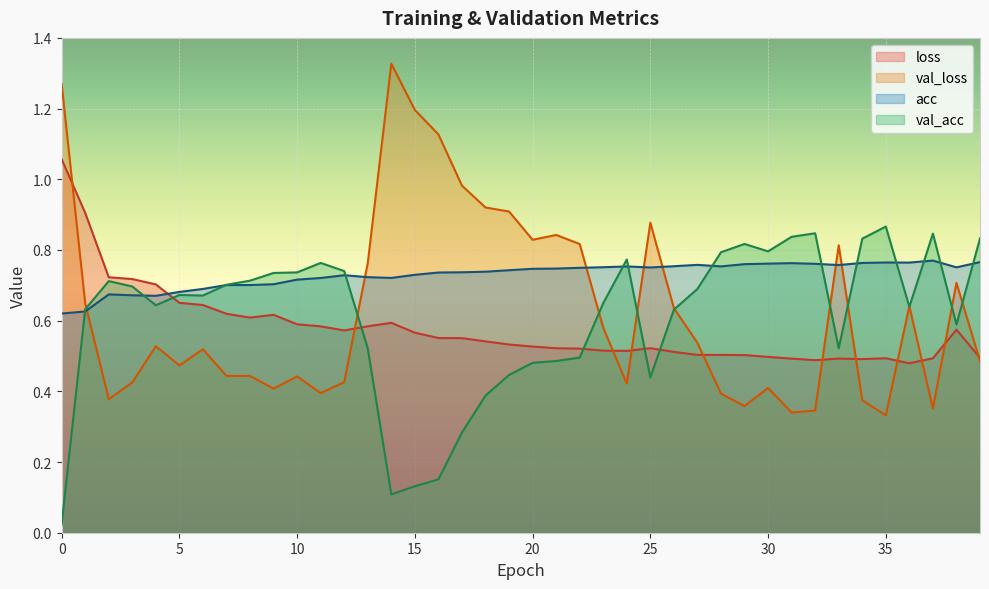

What is the average value of the loss series?

0.6